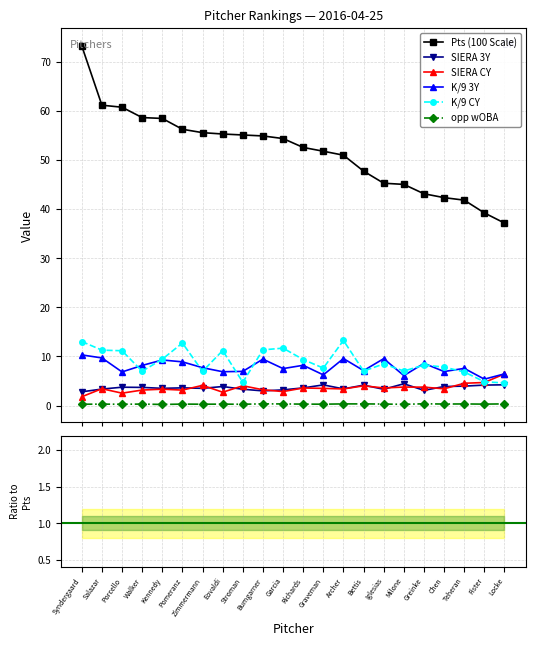

True or false: SIERA 3Y and SIERA CY cross at least once.

True